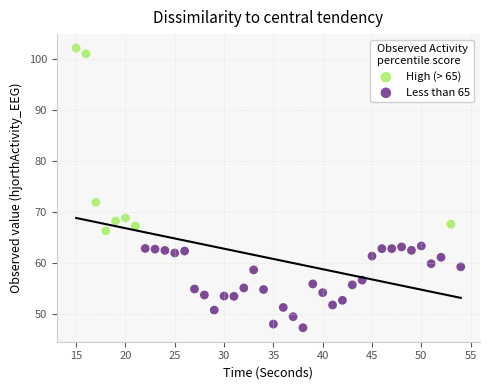

Which series has the widest spread of Y values?

High (> 65)